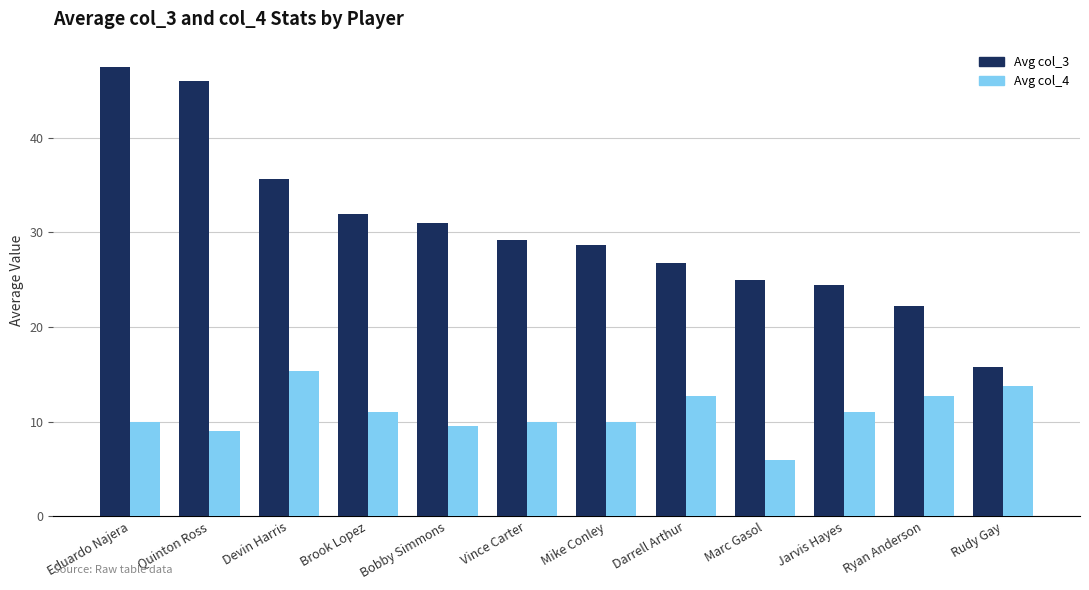

What position from the left is Rudy Gay?

12